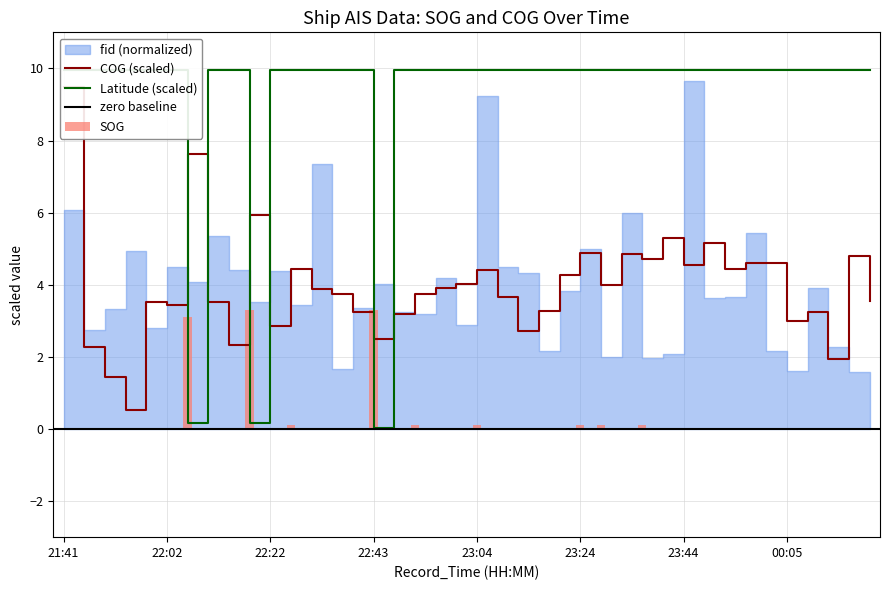

At how many categories does at least one series exceed 3?

40